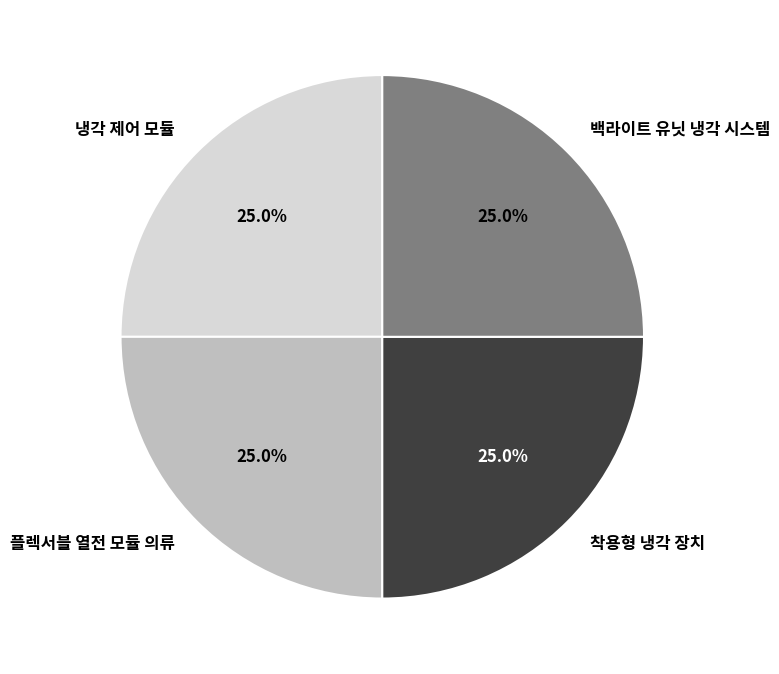

Is it true that 착용형 냉각 장치 is 35% of the pie?

False